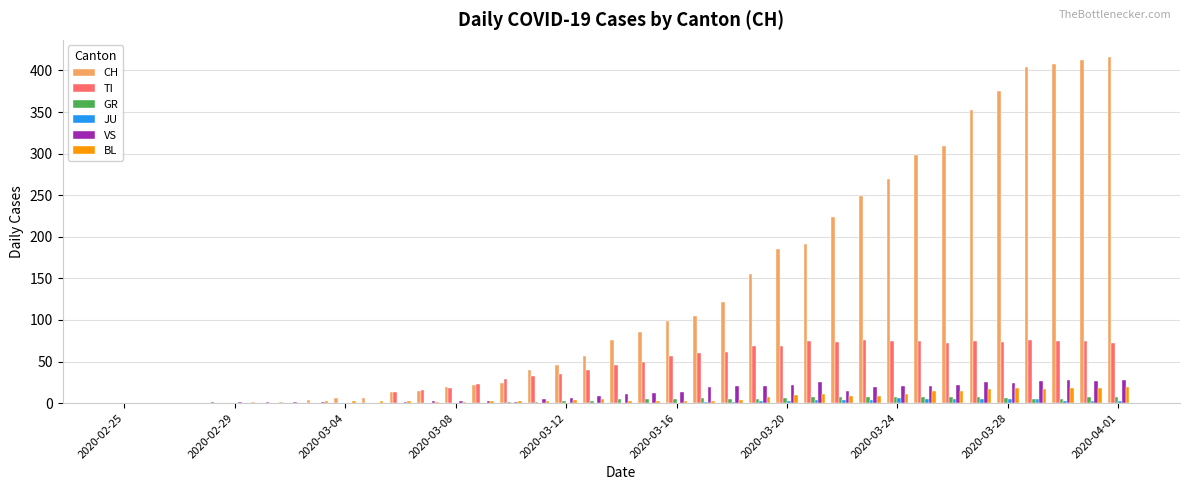

What is the sum of all VS values?

429